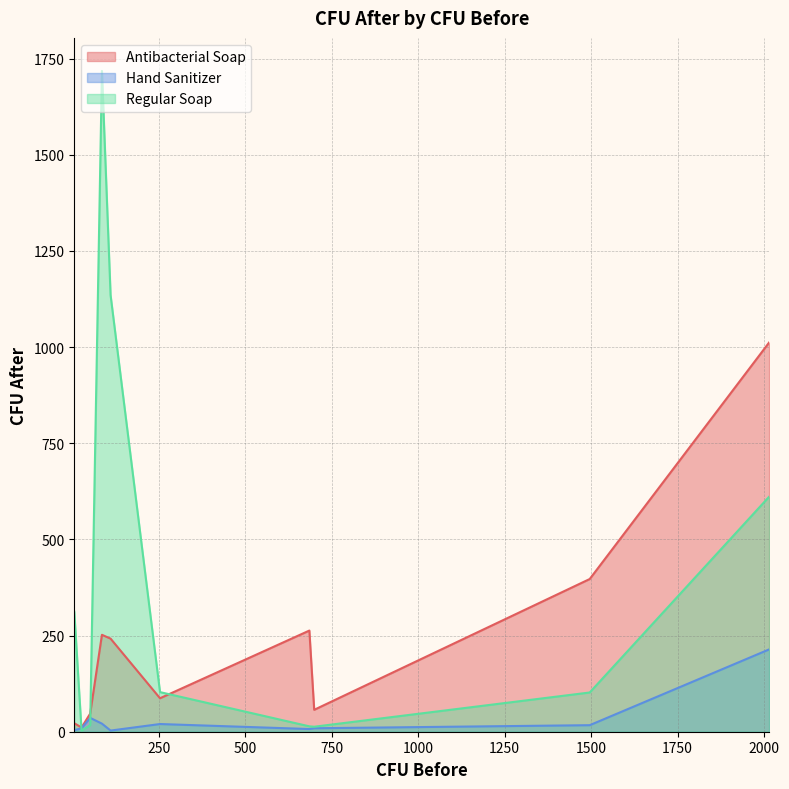

Reading left to right, transcribe all the data shown in this chart.

Antibacterial Soap: 5=22	26=11	51=47	85=252	110=242	253=87	685=263	699=57	1496=397	2015=1012
Hand Sanitizer: 5=4	26=9	51=36	85=21	110=3	253=20	685=7	699=9	1496=17	2015=214
Regular Soap: 5=312	26=3	51=17	85=1718	110=1135	253=103	685=14	699=13	1496=102	2015=611